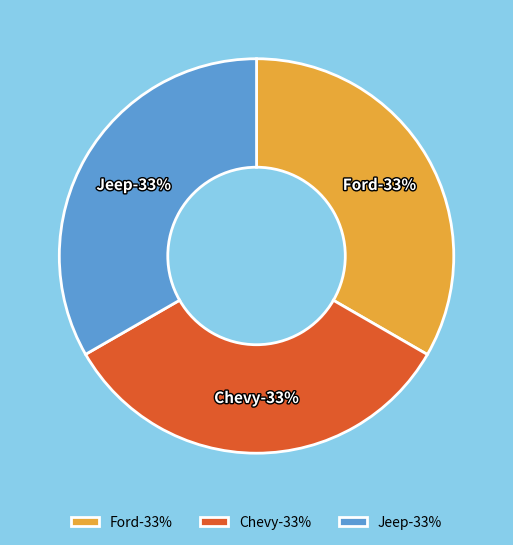

What is the largest slice in the pie chart?

Chevy